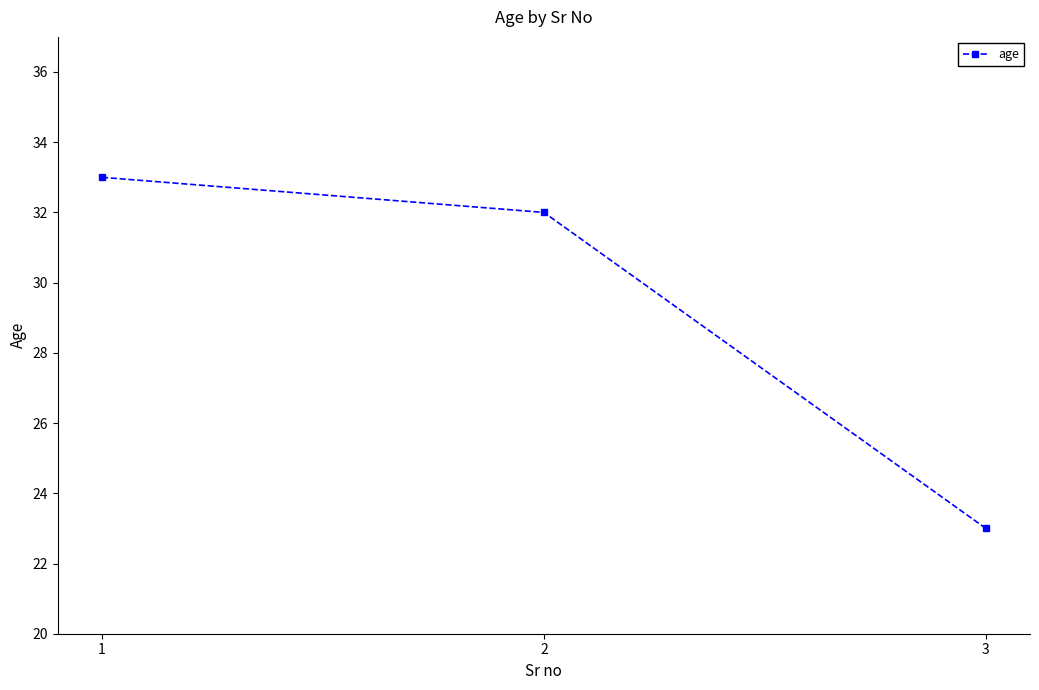

The value at 2 is 32. True or false?

True